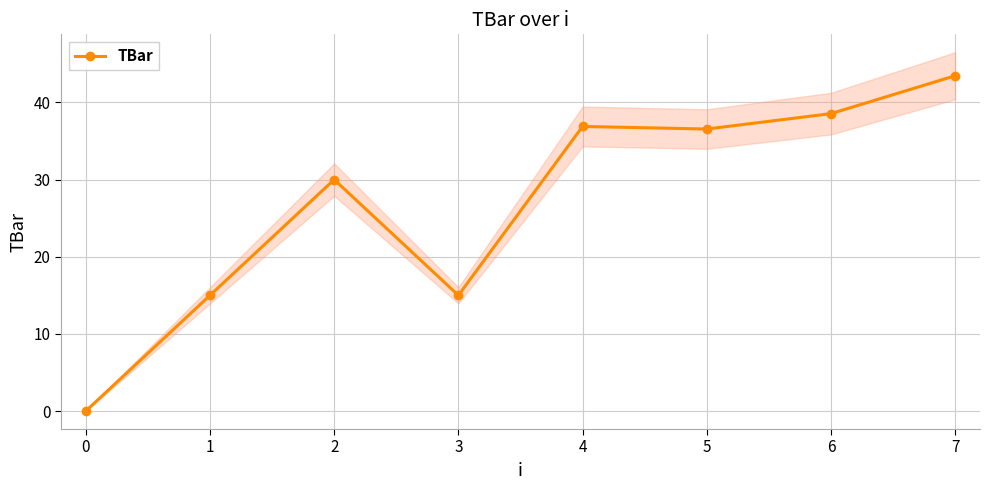

How many lines are shown in the chart?

1